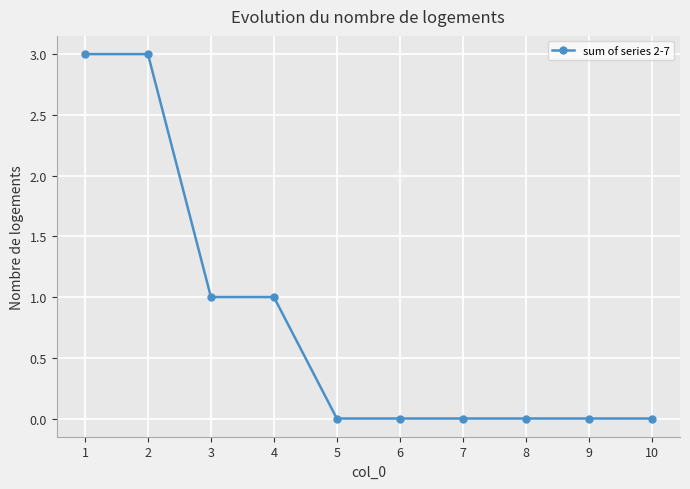

Count the number of data series in this chart.

1